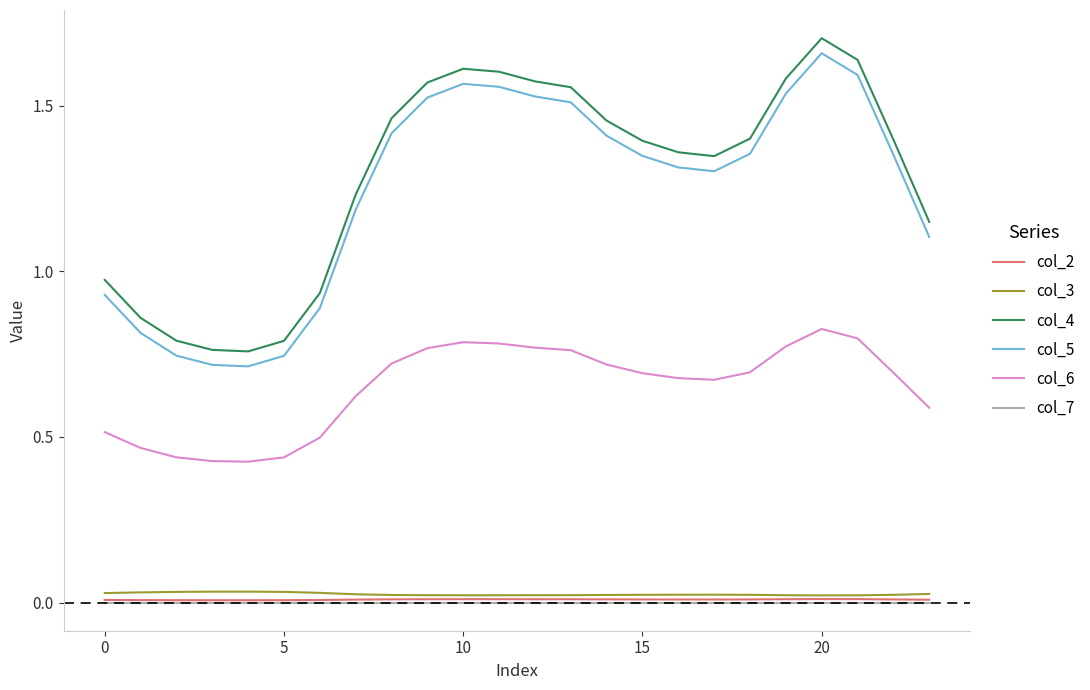

Which series has the widest spread of values?

col_4